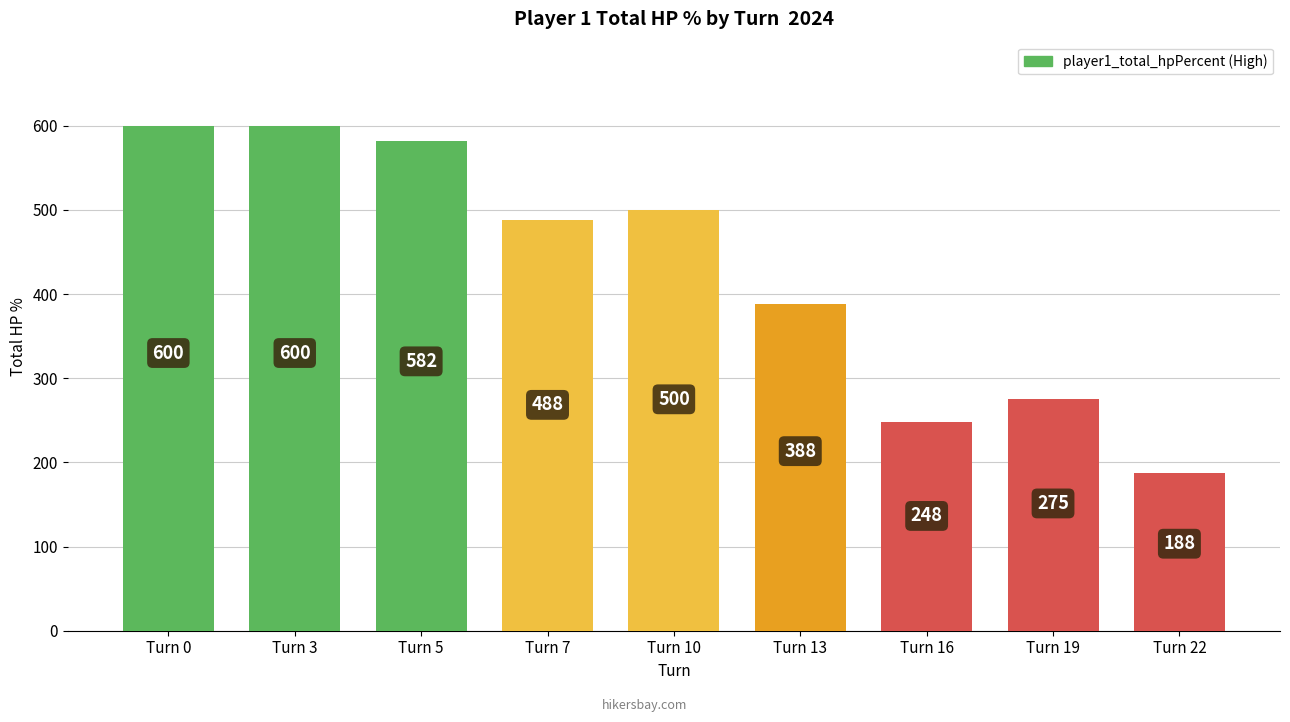

Reading left to right, extract all data points from this chart.

Turn 0=600	Turn 3=600	Turn 5=582	Turn 7=488	Turn 10=500	Turn 13=388	Turn 16=248	Turn 19=275	Turn 22=188